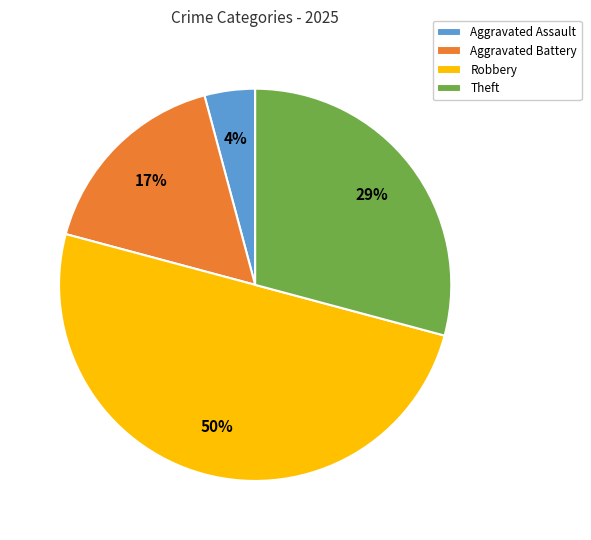

Combined, do Theft and Aggravated Battery account for over 50%?

No